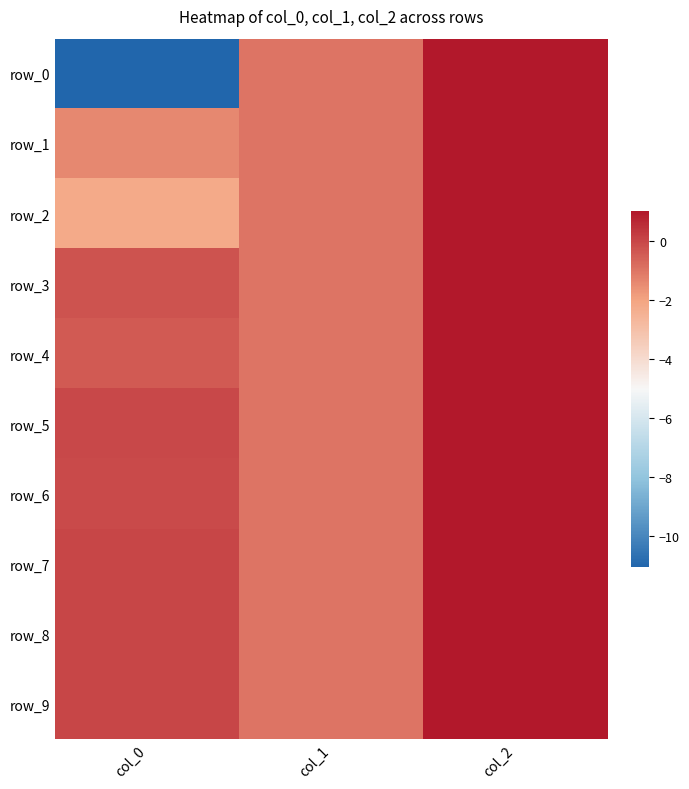

Is the value of row_4 at col_1 greater than the value of row_5 at col_2?

No